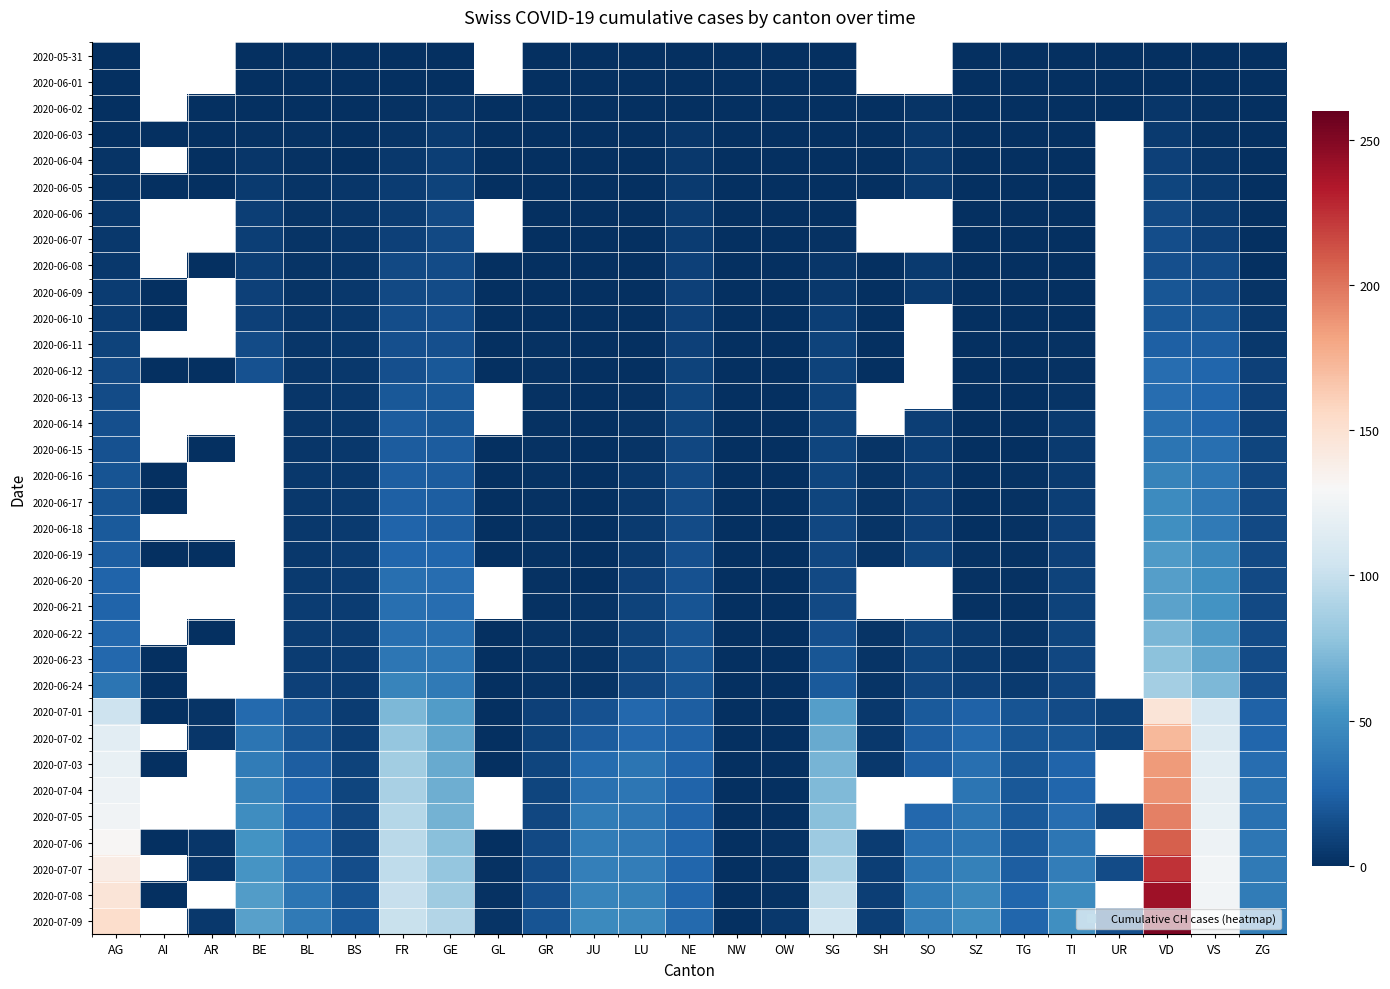

How many categories are shown in the chart?

25